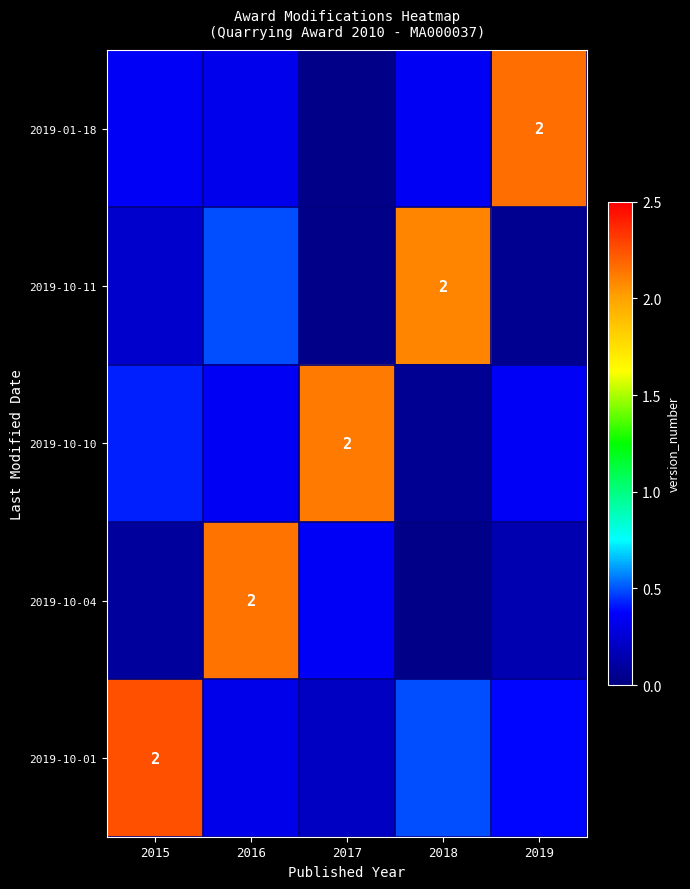

True or false: 2019-01-18 has a value of 0.3 at 2016.

True